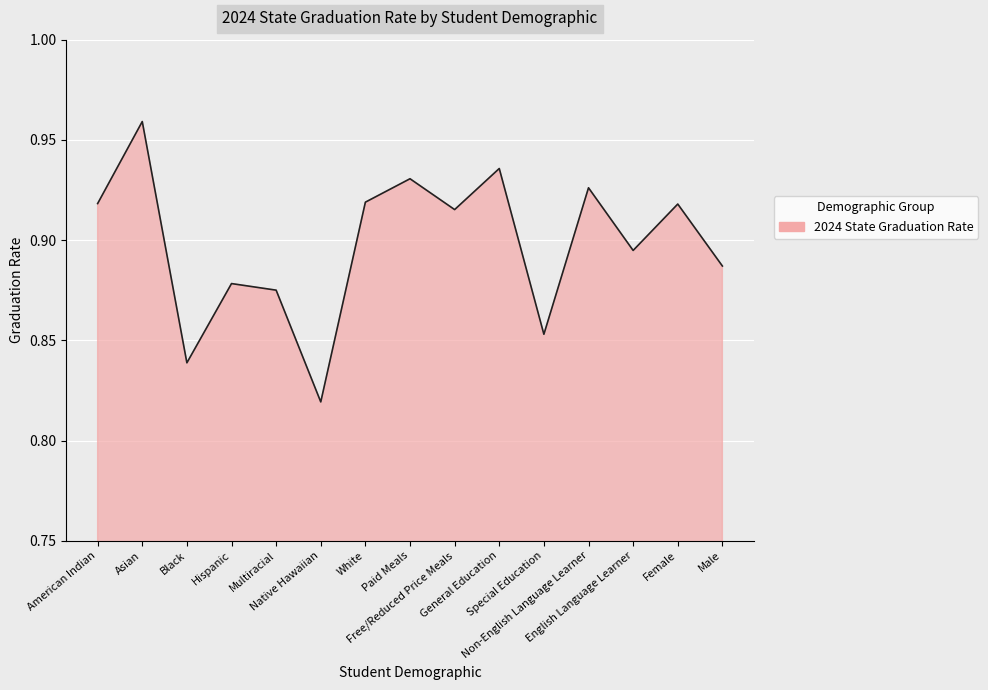

The value at Asian is 0.2. True or false?

False